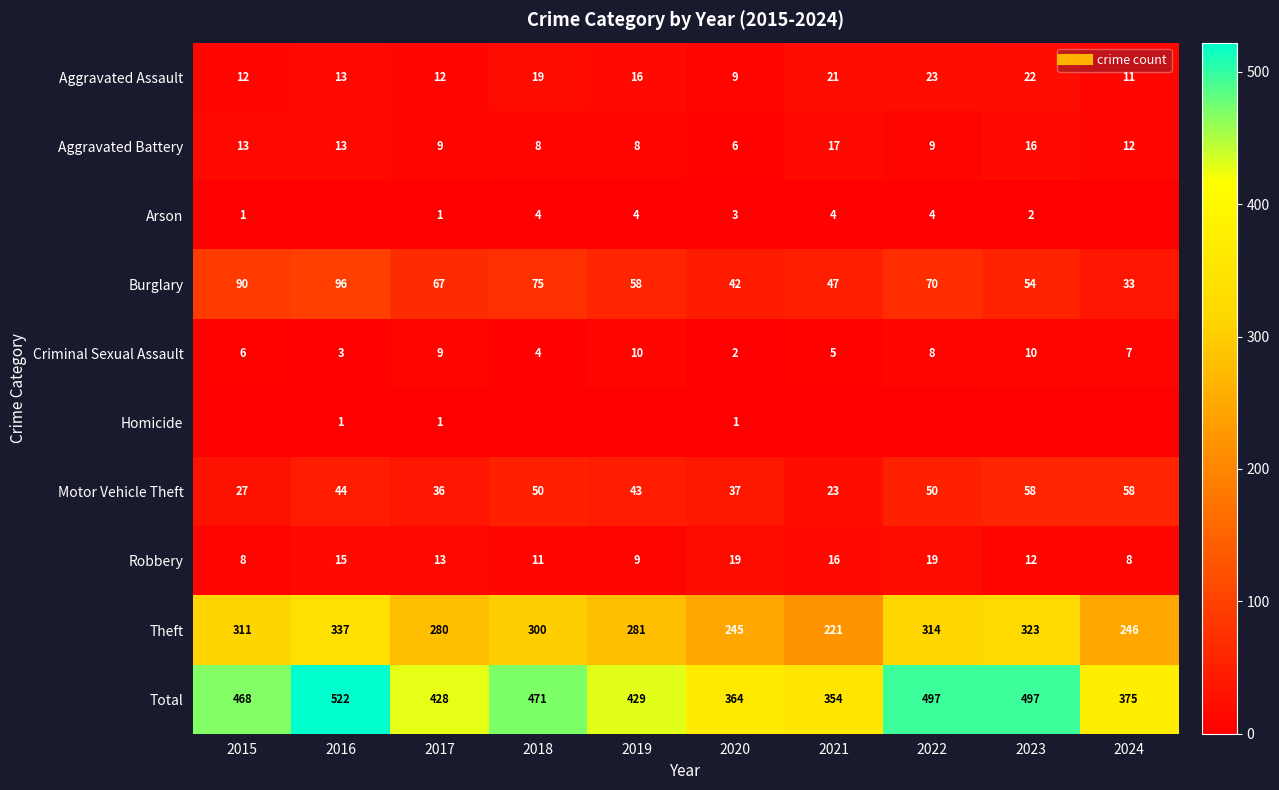

What is the sum of all Arson values?

23